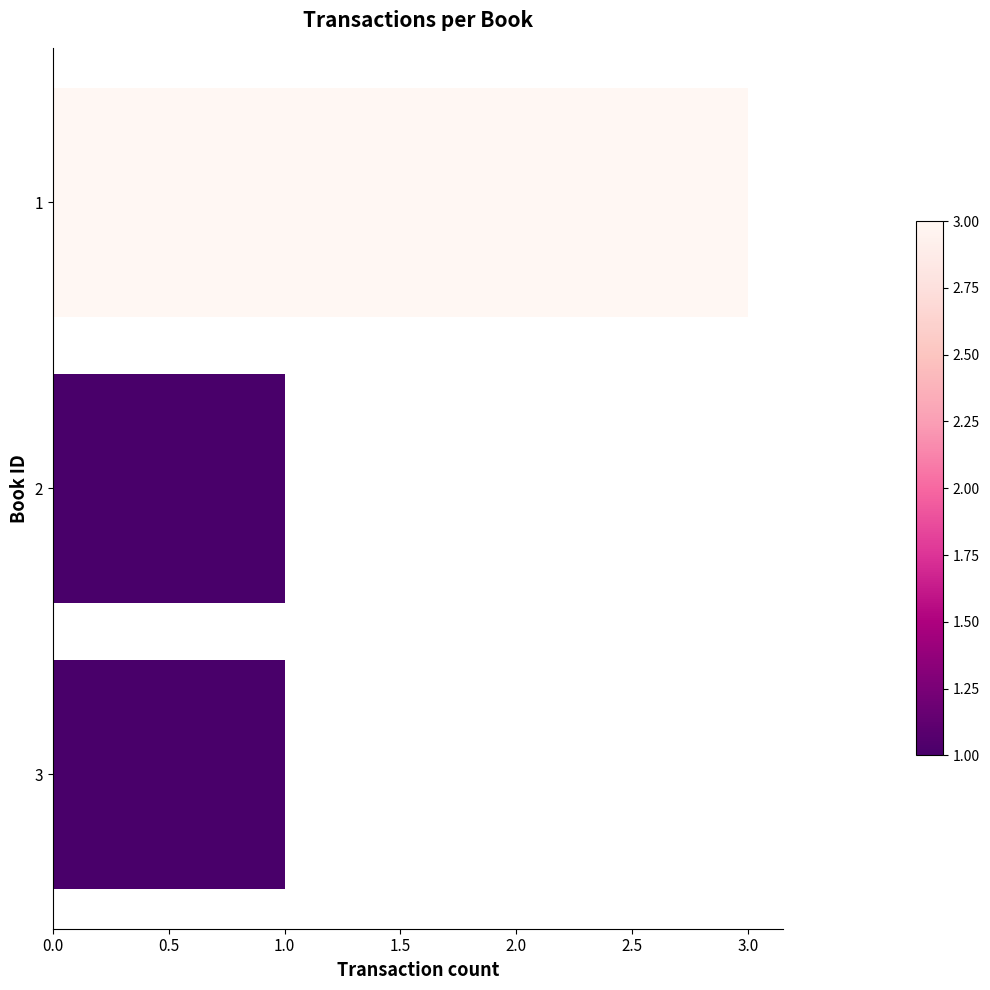

The value at 2 is 1. True or false?

True